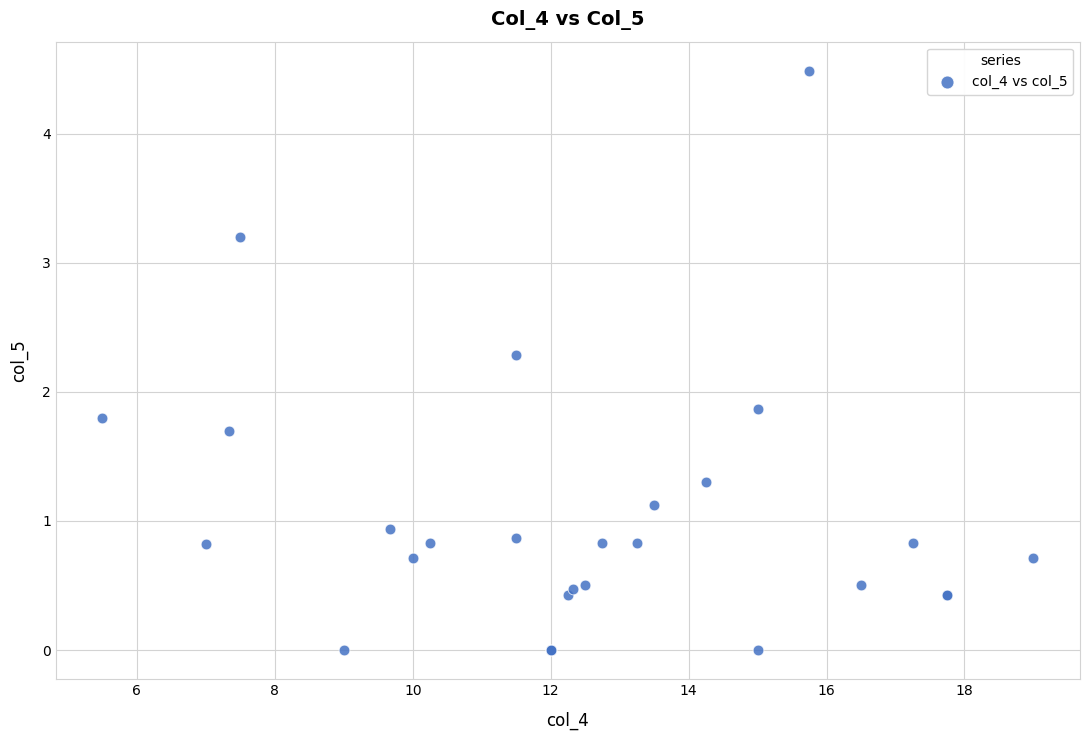

What Y value in the scatter plot is closest to 2?

1.9